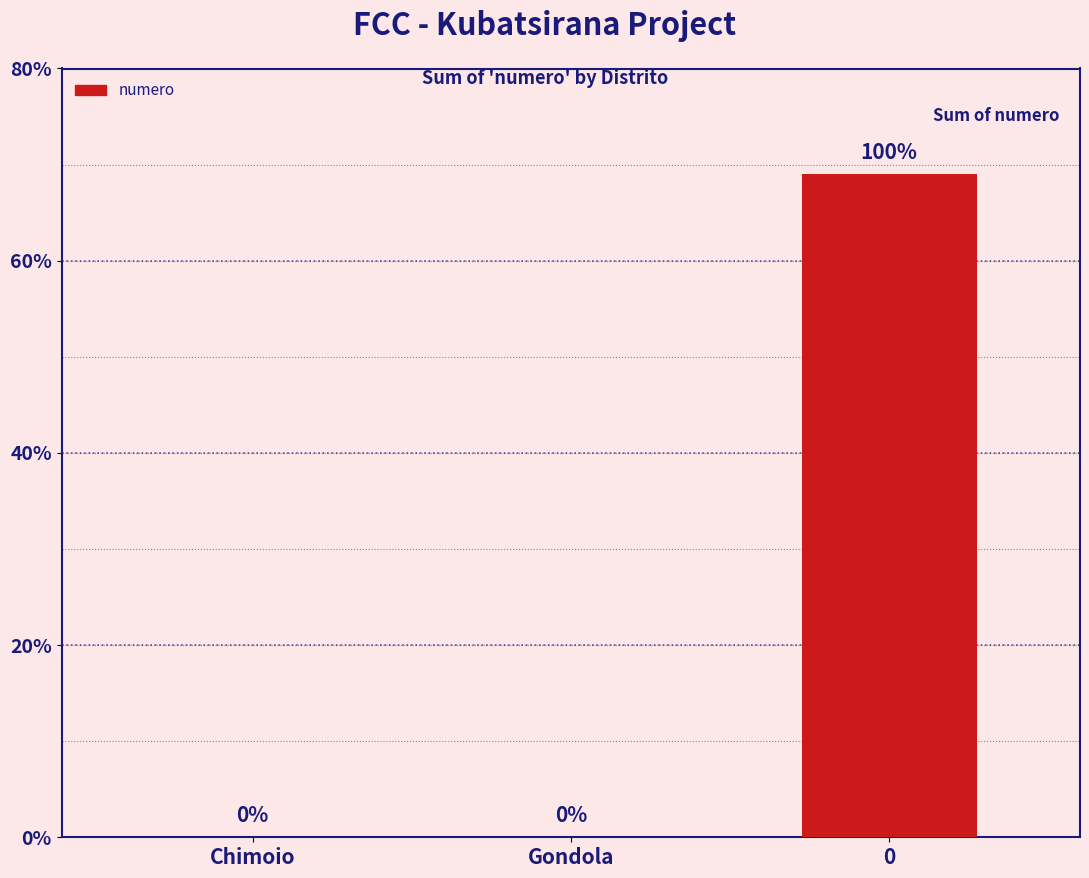

True or false: the data shows 30 at Gondola.

False